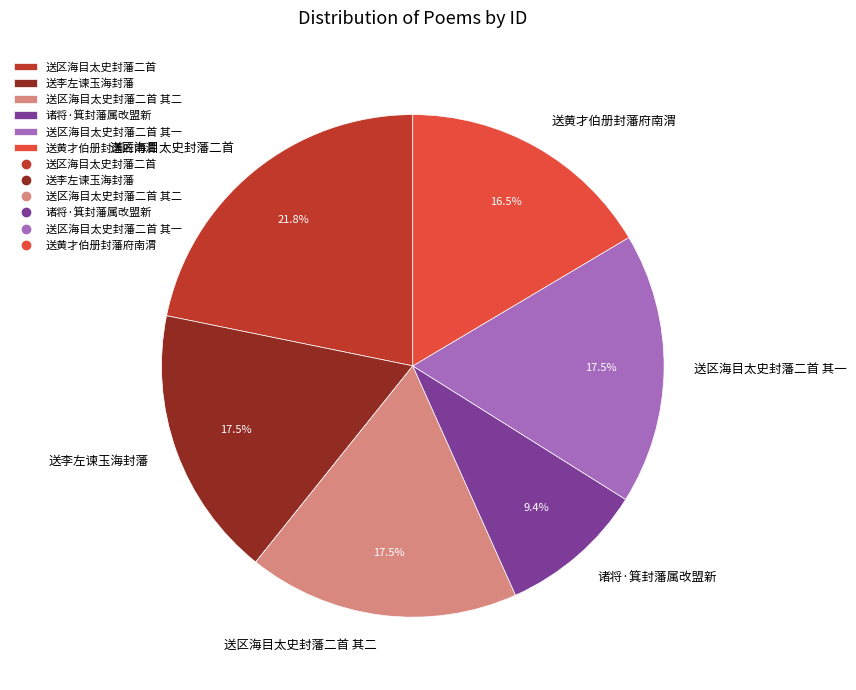

The 送区海目太史封藩二首 其一 slice represents 6% of the pie. True or false?

False